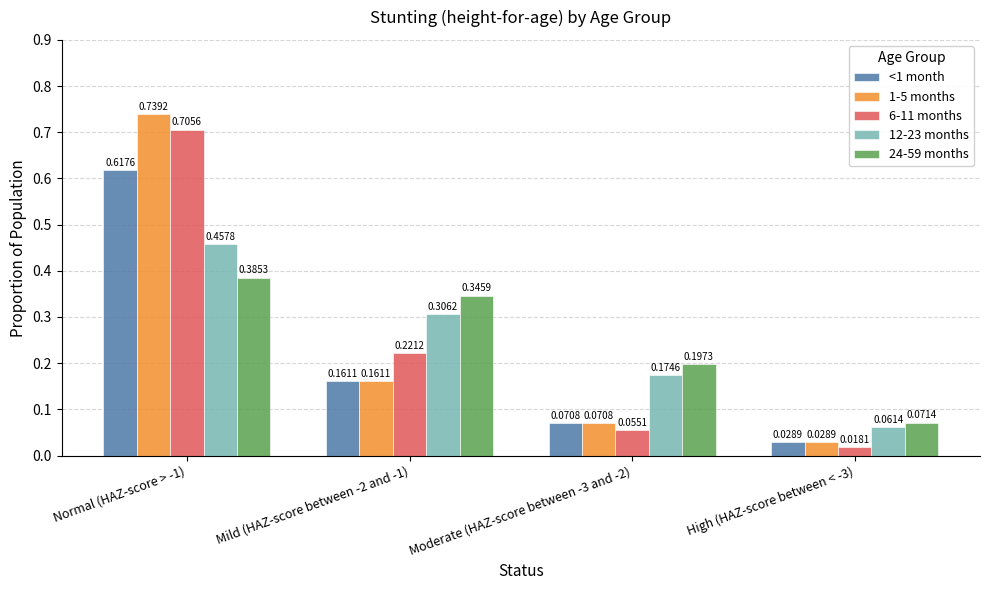

Where is <1 month nearest to the value 0?

High (HAZ-score between < -3)